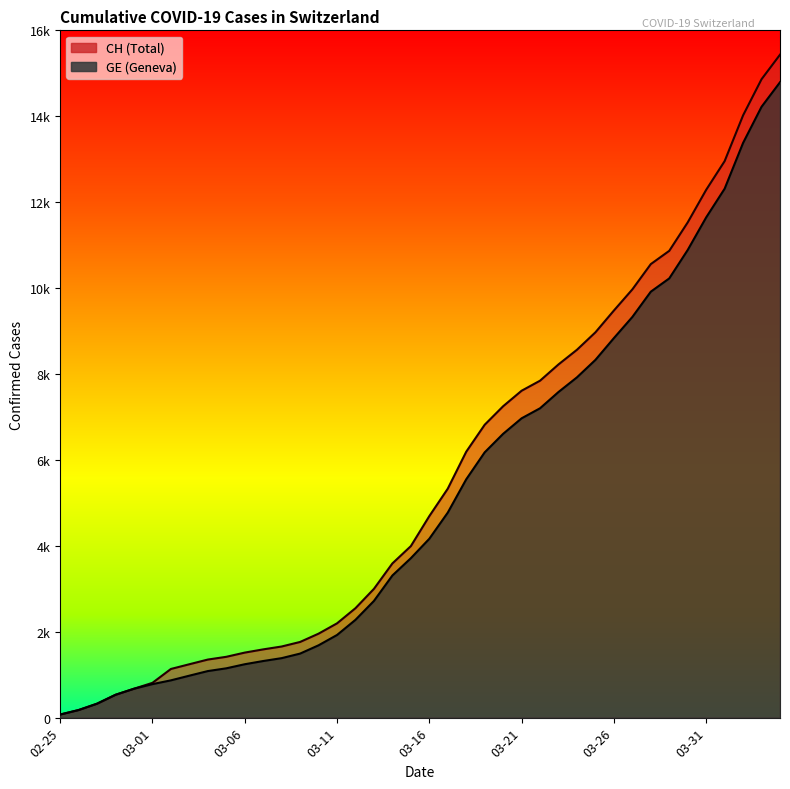

Rank the series by their average value, from lowest to highest.

GE, CH